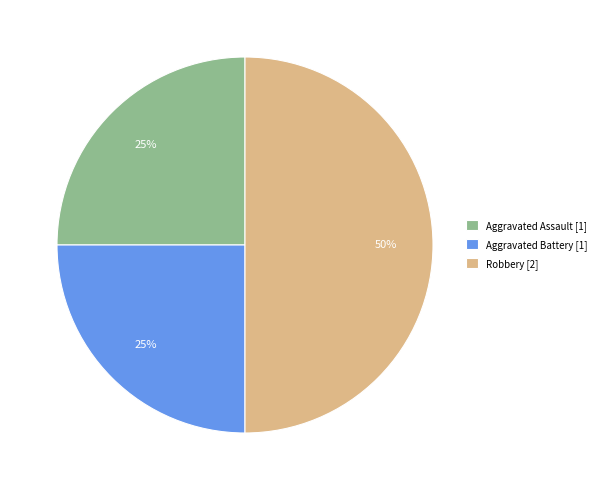

Count the number of slices in the pie.

3